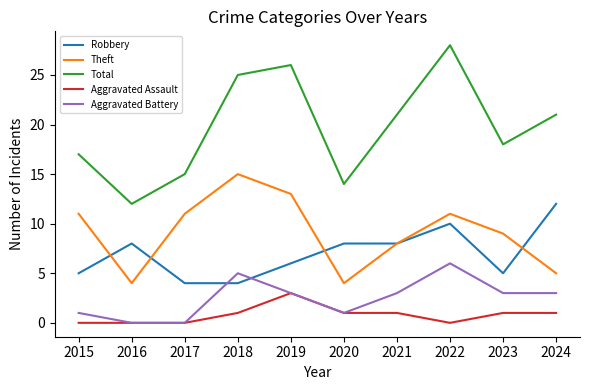

What value does the Robbery series have at 2017?

4